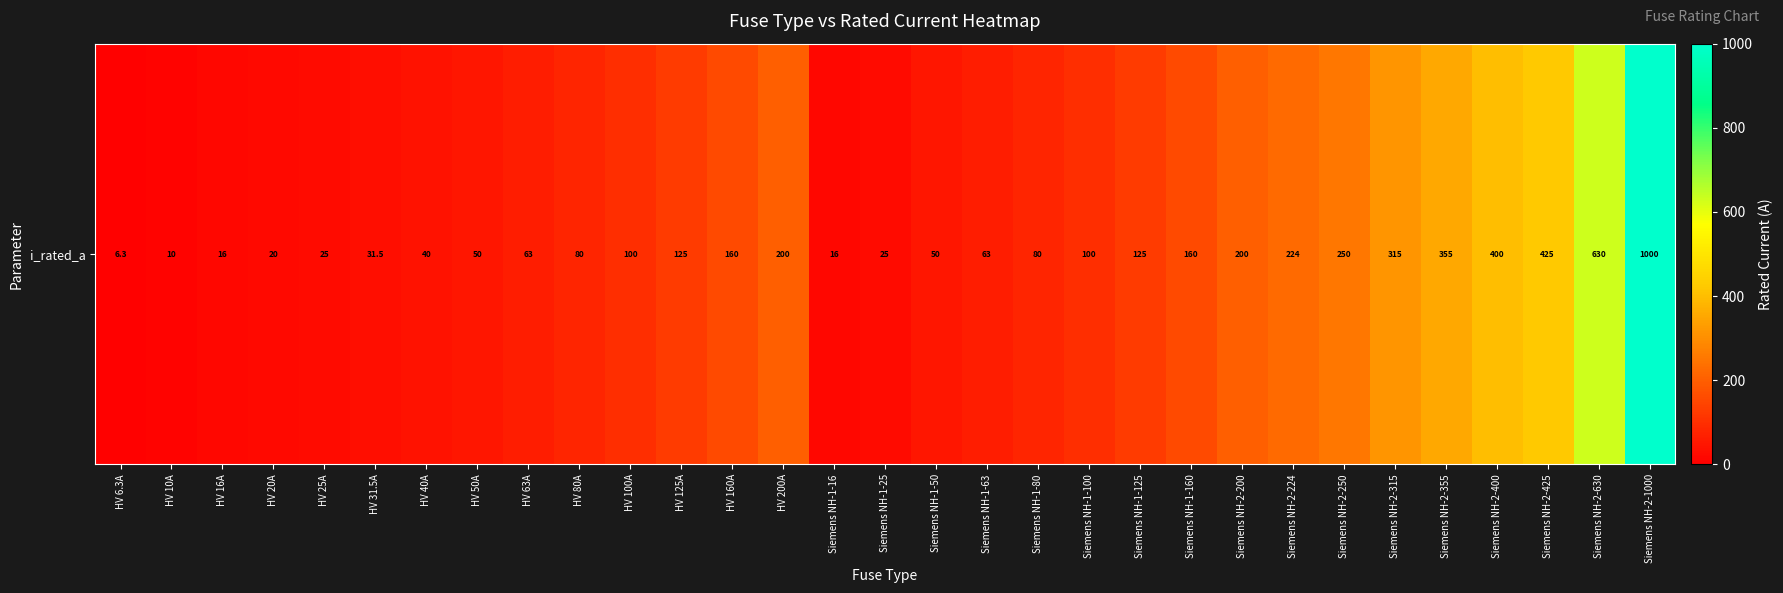

List the labels in order of value, largest first.

Siemens NH-2-1000, Siemens NH-2-630, Siemens NH-2-425, Siemens NH-2-400, Siemens NH-2-355, Siemens NH-2-315, Siemens NH-2-250, Siemens NH-2-224, HV 200A, Siemens NH-2-200, HV 160A, Siemens NH-1-160, HV 125A, Siemens NH-1-125, HV 100A, Siemens NH-1-100, HV 80A, Siemens NH-1-80, HV 63A, Siemens NH-1-63, HV 50A, Siemens NH-1-50, HV 40A, HV 31.5A, HV 25A, Siemens NH-1-25, HV 20A, HV 16A, Siemens NH-1-16, HV 10A, HV 6.3A